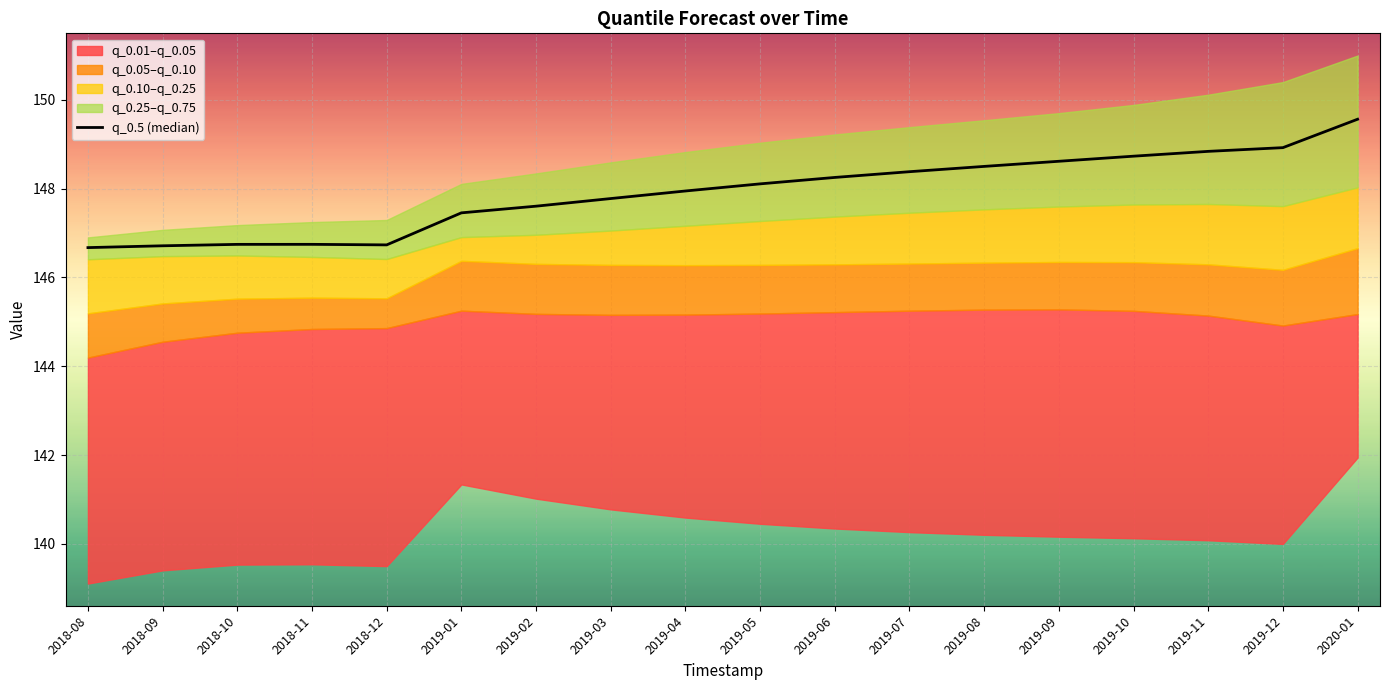

What is the label of the 17th point from the right?

2018-09